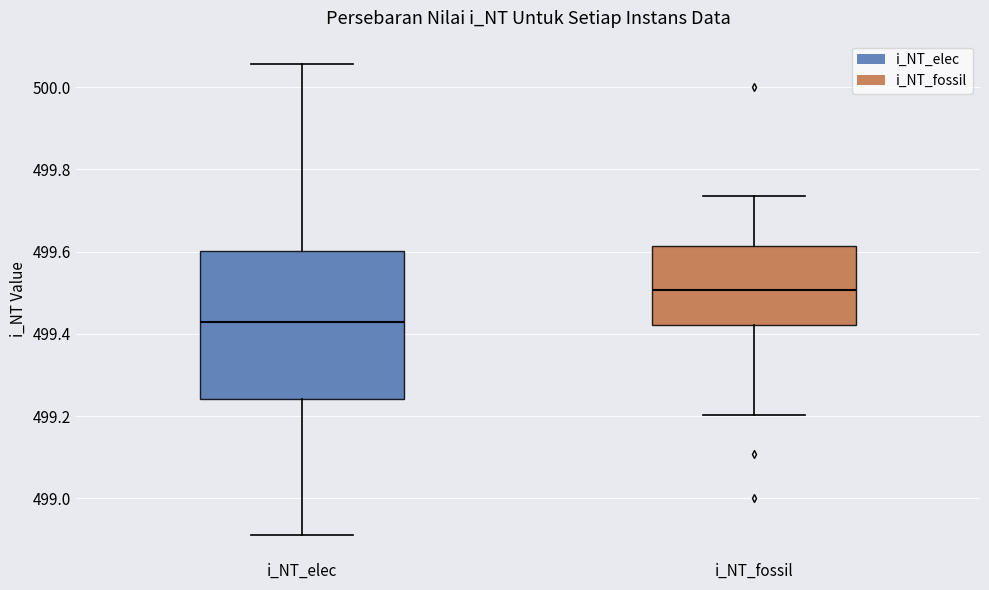

Comparing the boxes themselves (not the whiskers), which one is the tallest?

i_NT_elec